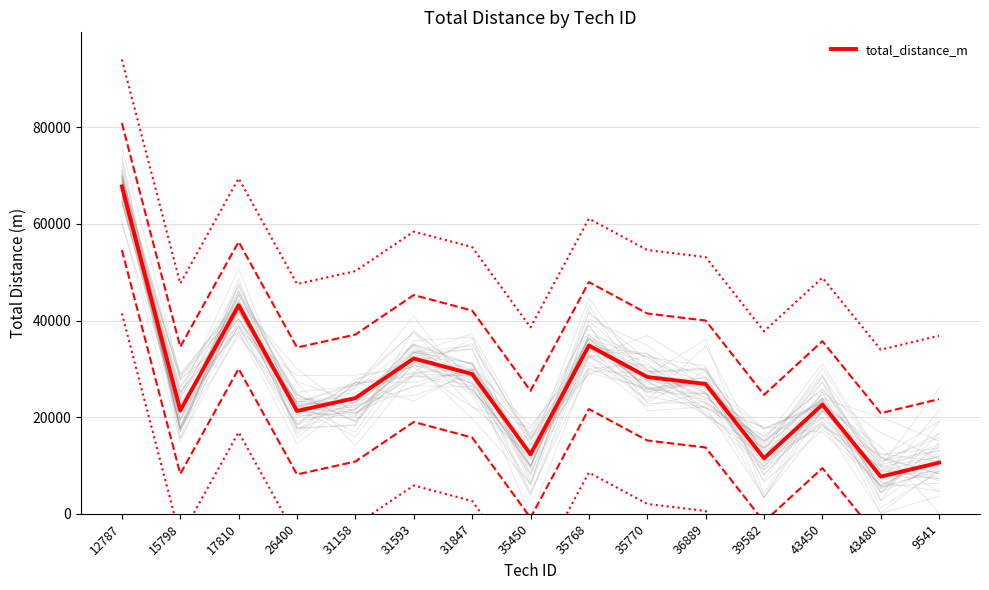

What is the change in value from 35768 to 9541?

-24243